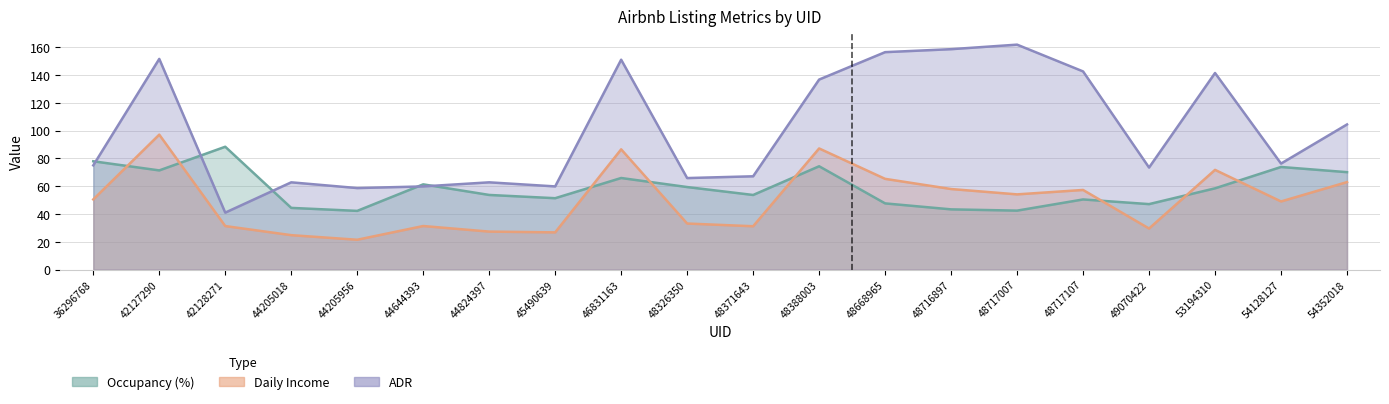

How many times do Occupancy (%) and ADR cross each other?

5